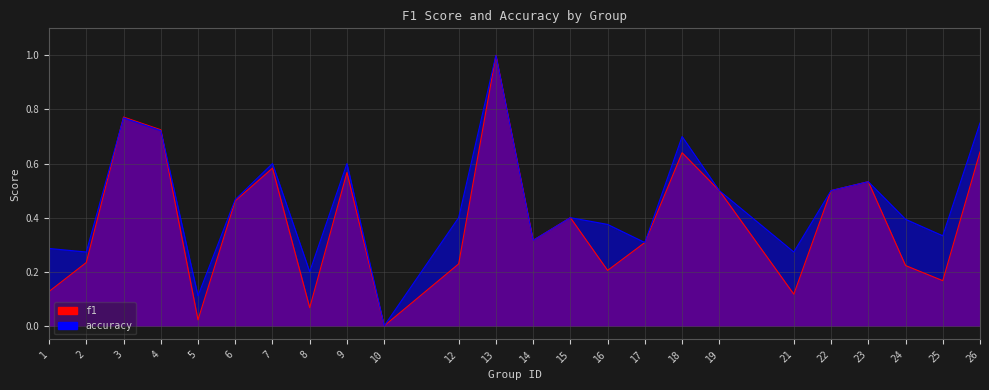

Between 4 and 24, which series saw the biggest shift?

f1